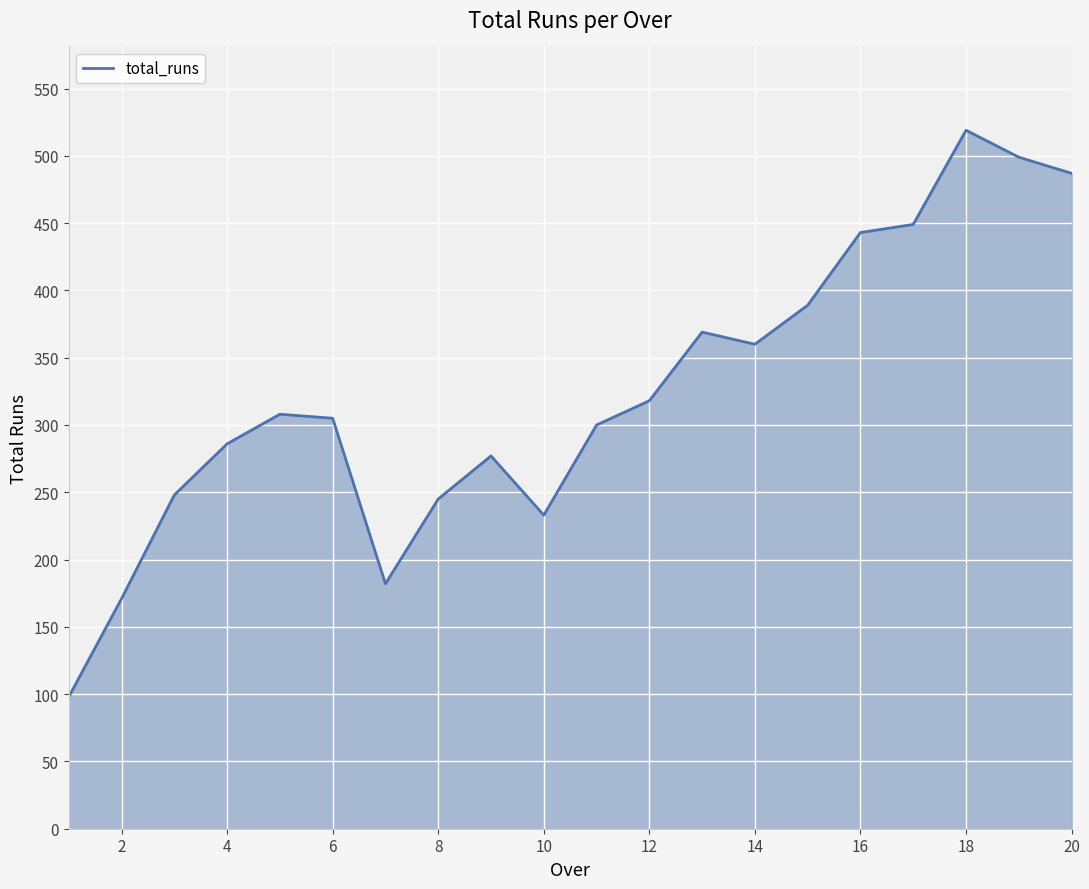

What is the sum of all values?

6486